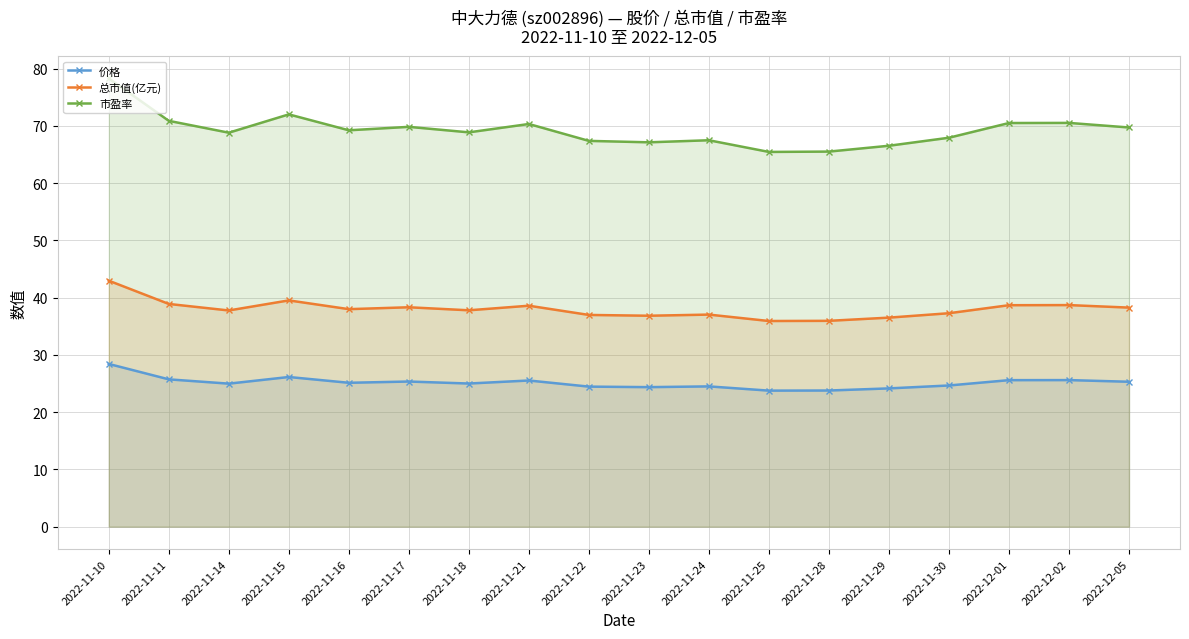

How many categories are shown in the chart?

18